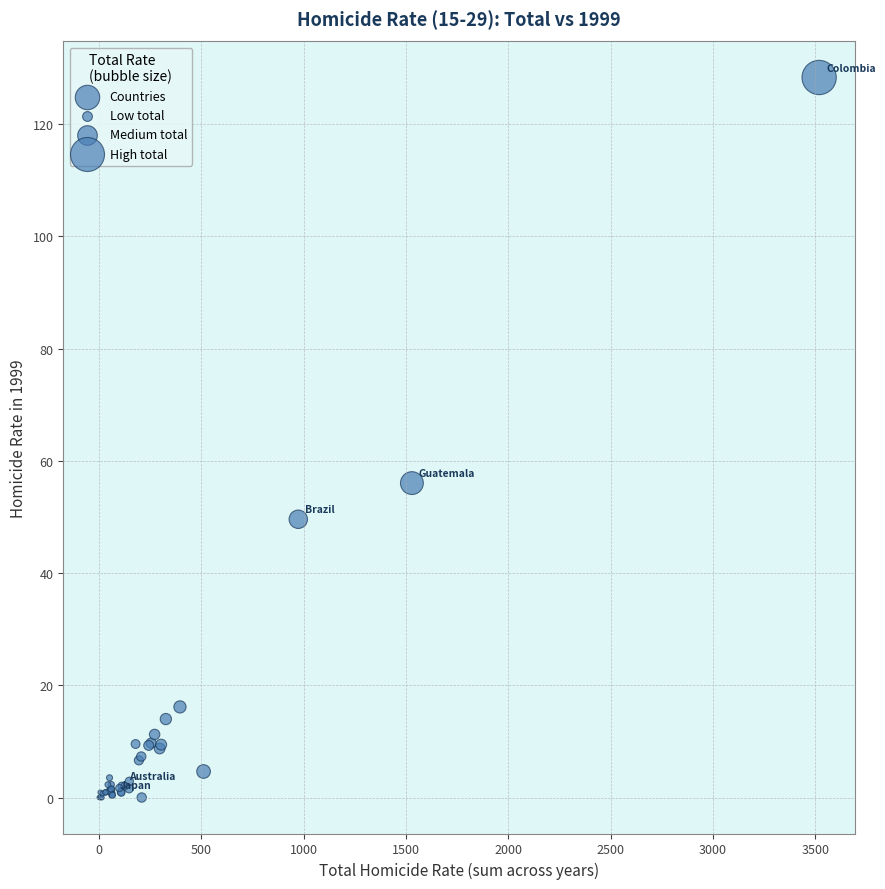

What Y value in the scatter plot is closest to 64?

56.0